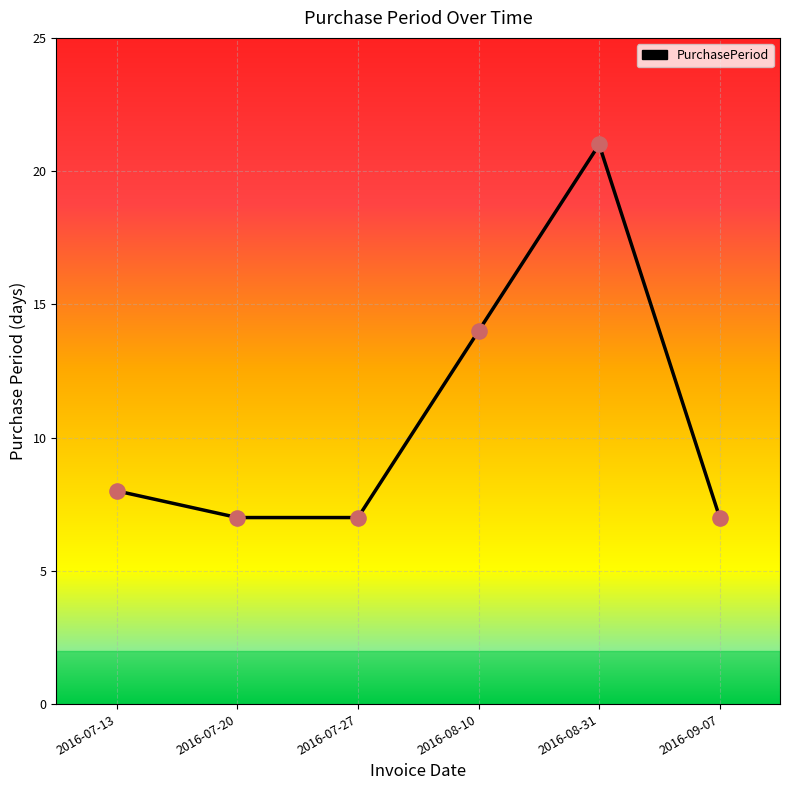

Which has a higher value, 2016-09-07 or 2016-08-31?

2016-08-31